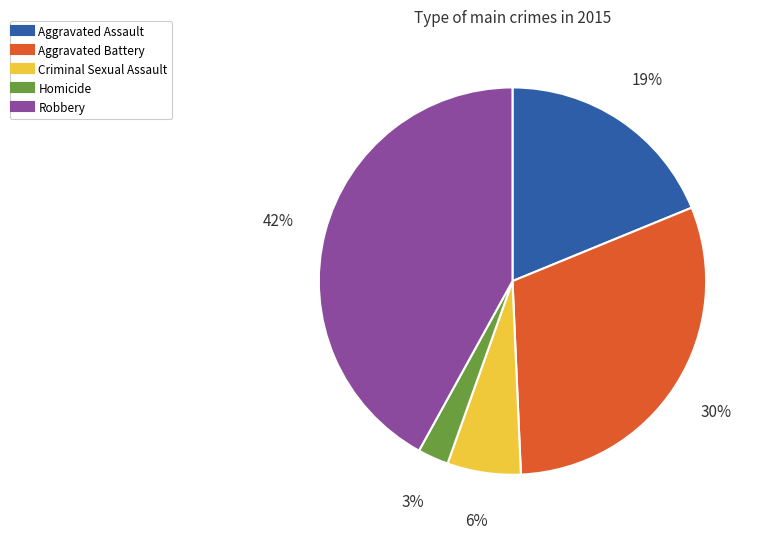

Is it true that Aggravated Assault is 19% of the pie?

True